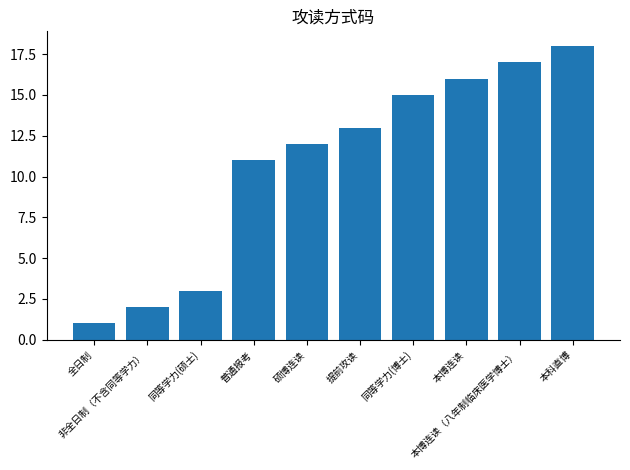

What is the value of the 2nd bar from the left?

2